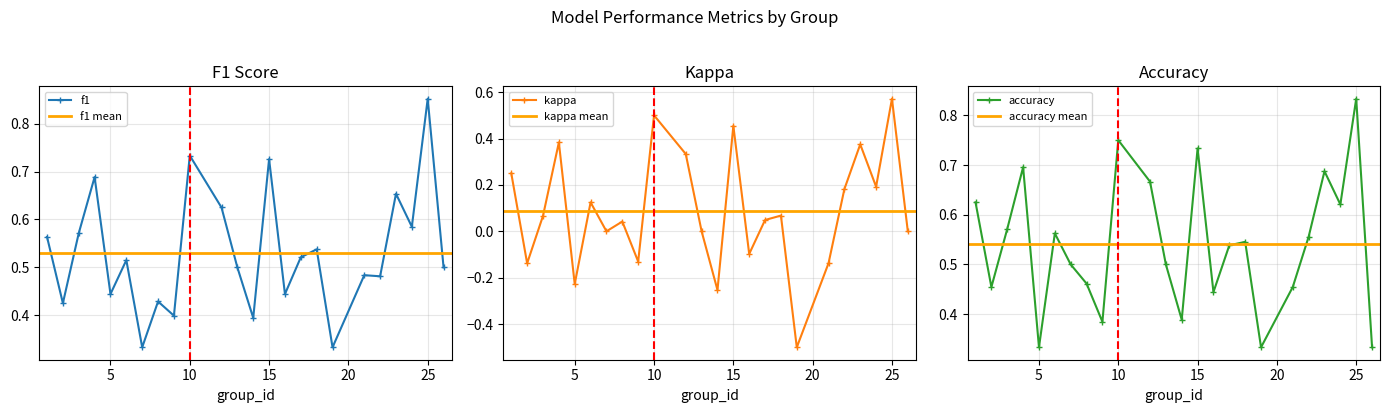

True or false: kappa and f1 intersect in this chart.

False